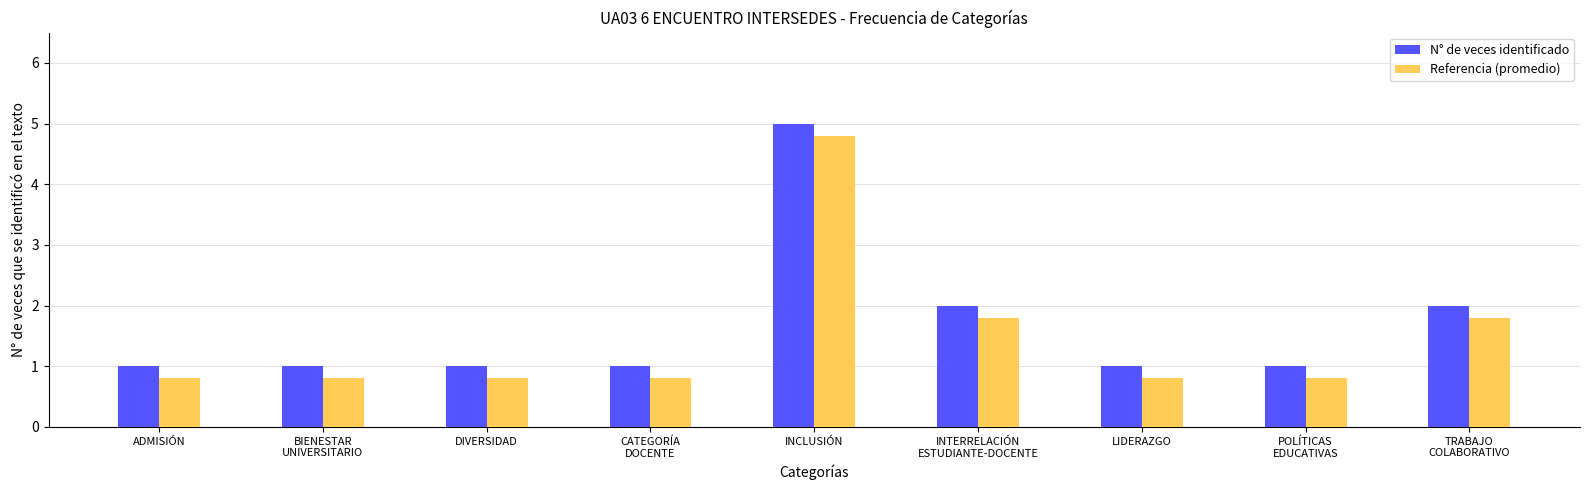

At which category does the chart reach its peak across all series?

INCLUSIÓN